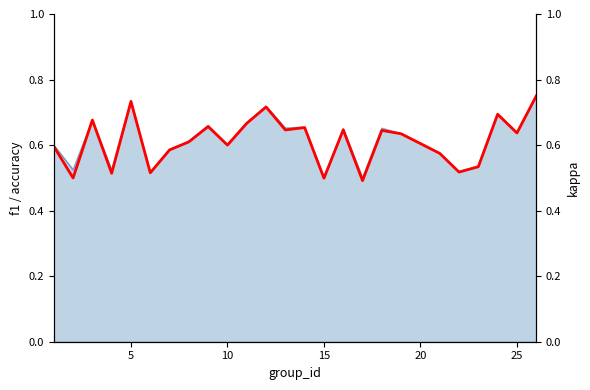

What is the lowest value of the f1 series?

0.5